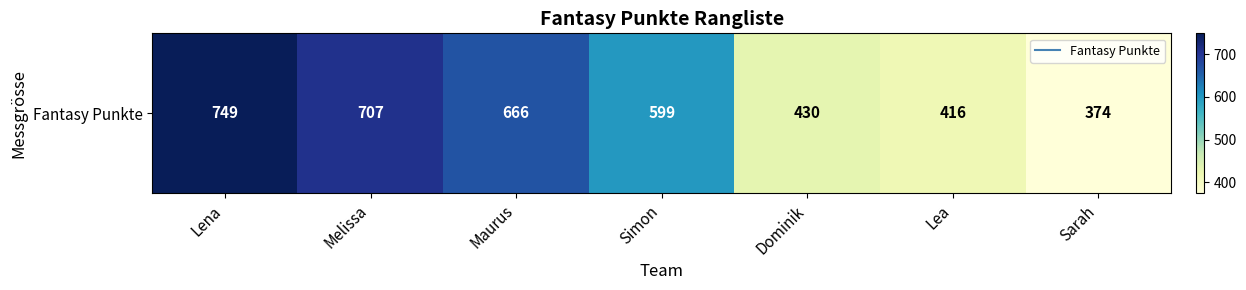

What value does the data have at Melissa?

707